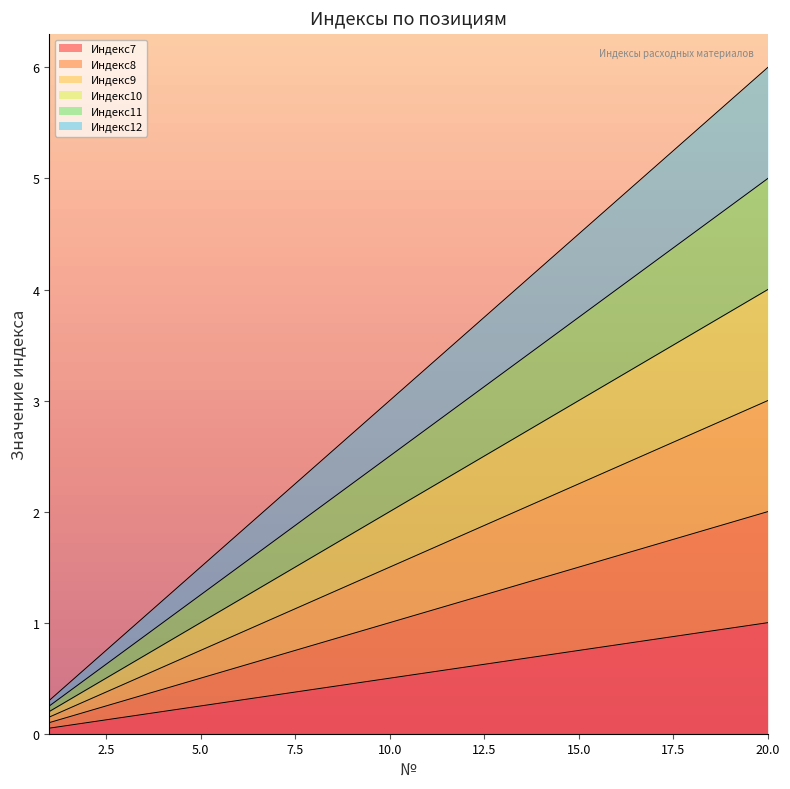

Where does the Индекс12 series first go above 3?

11